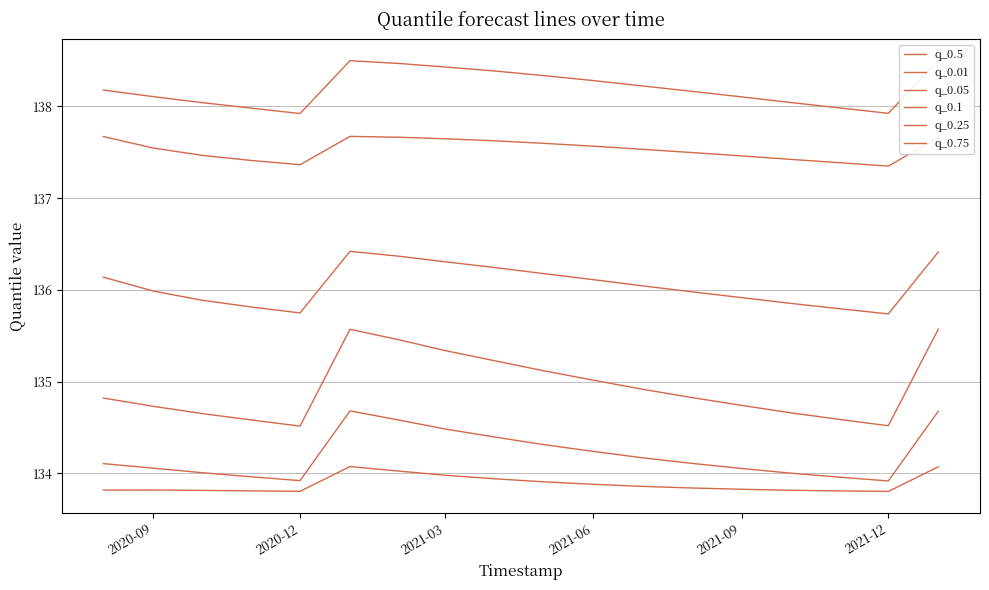

How many lines are shown in the chart?

6